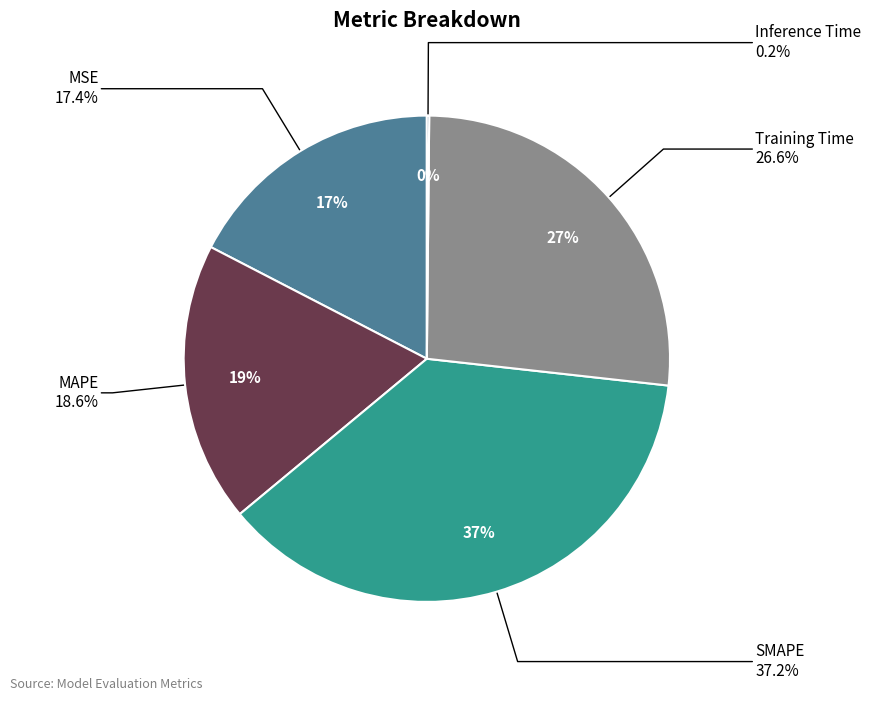

To the nearest percent, what is the difference between the MAPE and Inference Time slice percentages?

18%